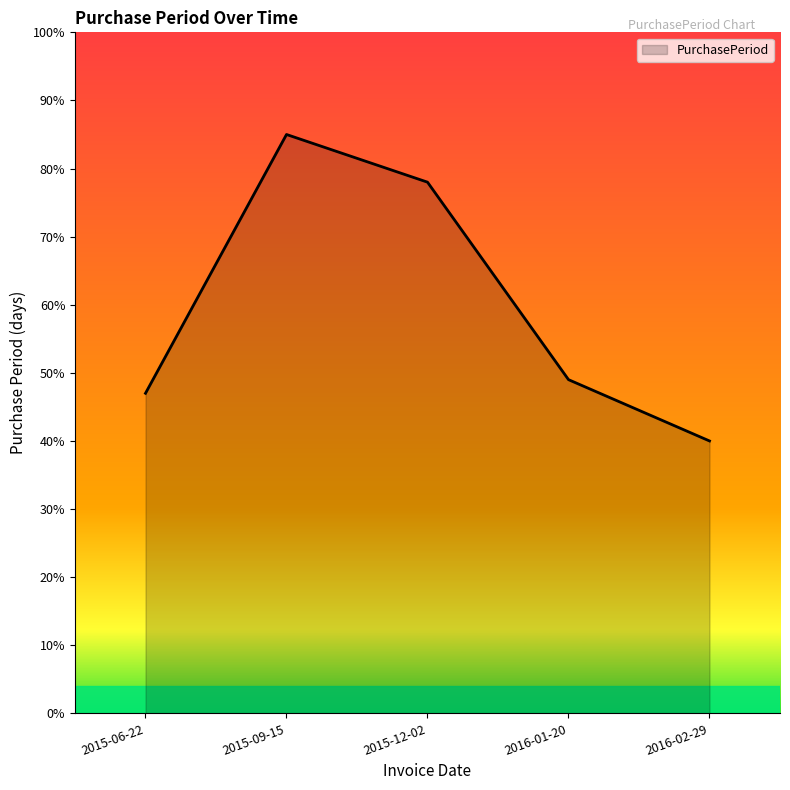

What position from the right is 2015-09-15?

4